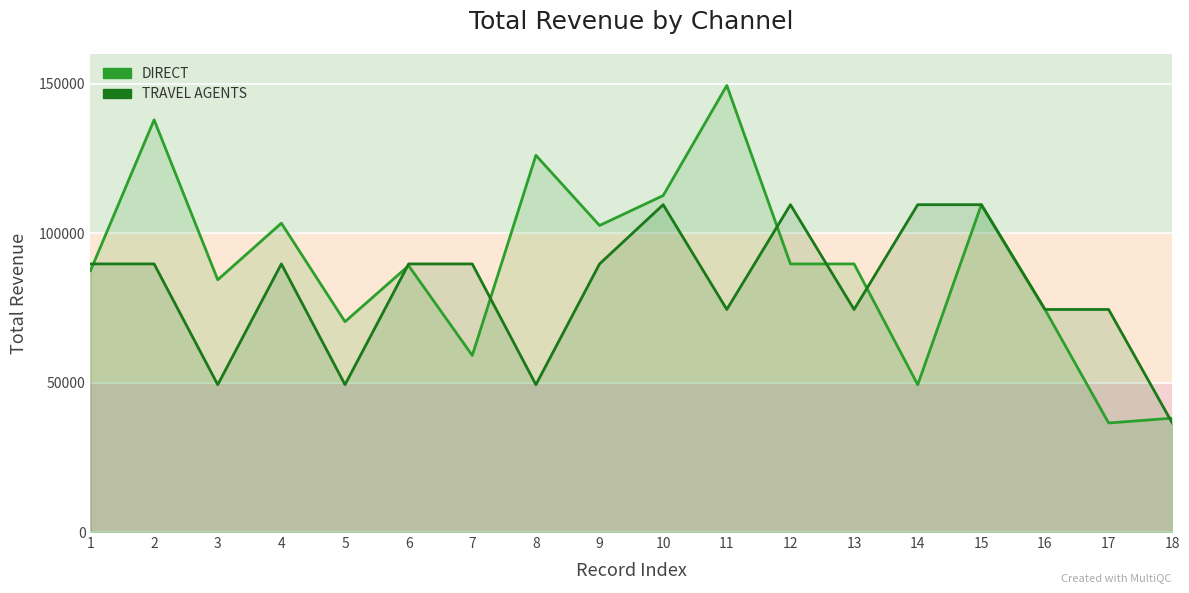

What is the sum of the DIRECT values at 14 and 8?

175396